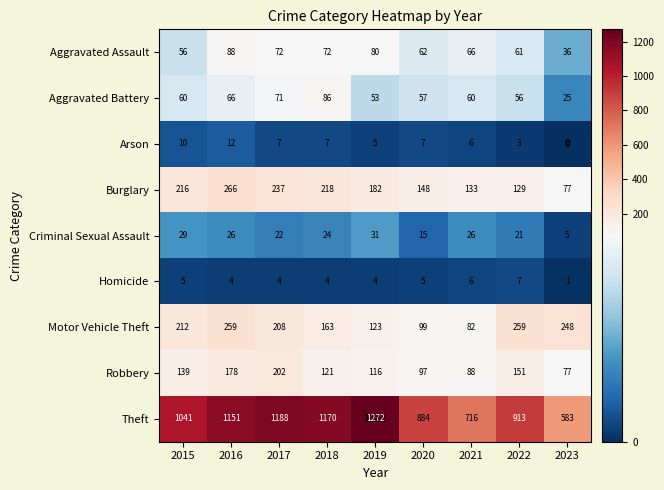

How many categories are shown in the chart?

9